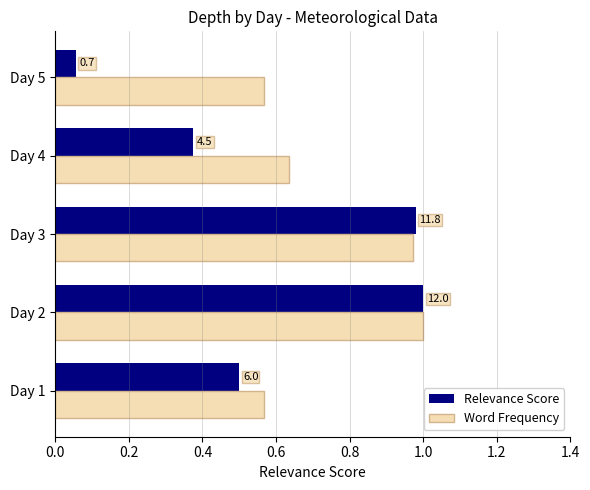

What are all the series names shown in the legend?

Relevance Score, Word Frequency